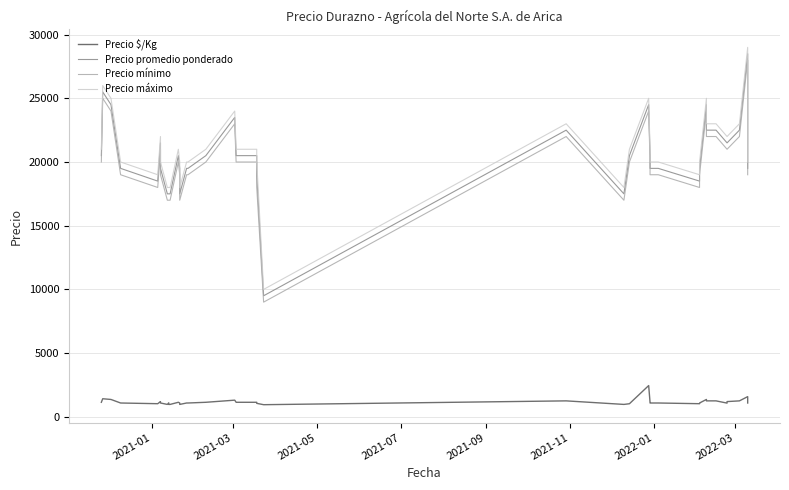

How many lines are shown in the chart?

4